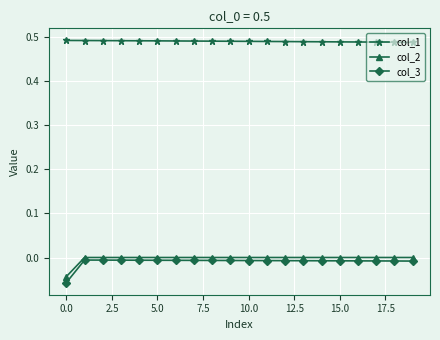

Which series has the largest total across all categories?

col_1